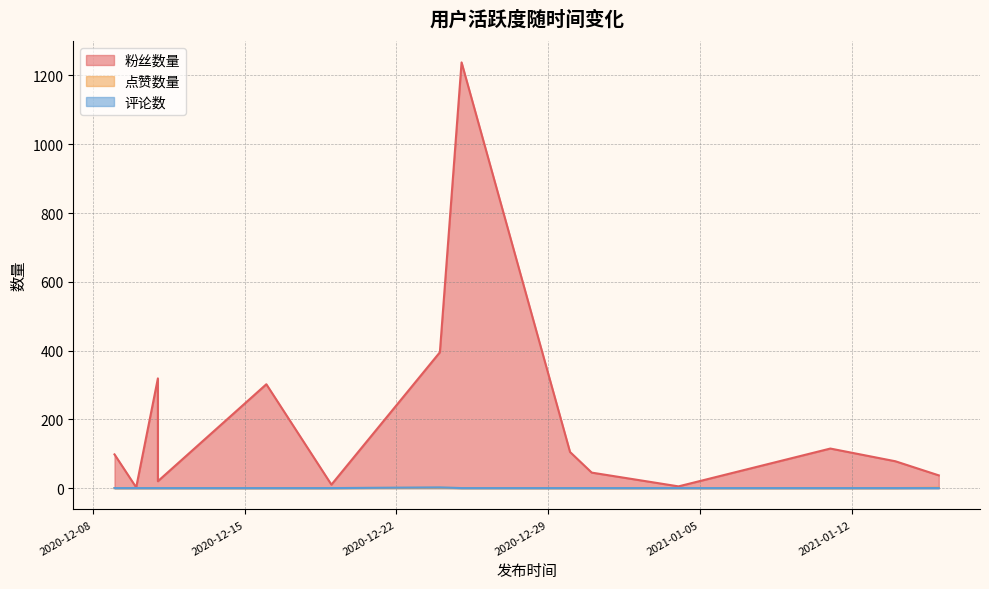

Reading left to right, transcribe all the data shown in this chart.

粉丝数量: 2020-12-09=98	2020-12-10=2	2020-12-11=319	2020-12-11=20	2020-12-16=302	2020-12-19=10	2020-12-24=395	2020-12-25=1238	2020-12-30=105	2020-12-31=45	2021-01-04=5	2021-01-11=115	2021-01-14=78	2021-01-16=37
点赞数量: 2020-12-09=0	2020-12-10=0	2020-12-11=0	2020-12-11=0	2020-12-16=0	2020-12-19=0	2020-12-24=1	2020-12-25=0	2020-12-30=0	2020-12-31=0	2021-01-04=0	2021-01-11=0	2021-01-14=0	2021-01-16=1
评论数: 2020-12-09=0	2020-12-10=0	2020-12-11=0	2020-12-11=0	2020-12-16=0	2020-12-19=0	2020-12-24=2	2020-12-25=0	2020-12-30=0	2020-12-31=0	2021-01-04=0	2021-01-11=0	2021-01-14=0	2021-01-16=0